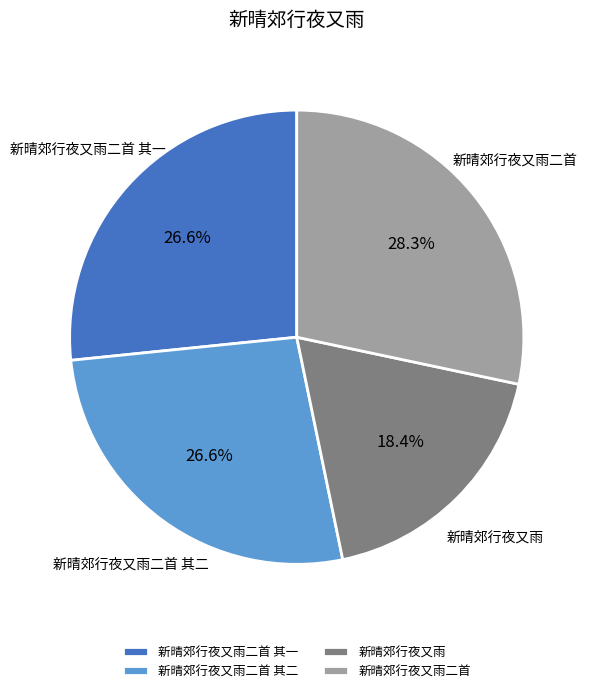

Between 新晴郊行夜又雨二首 其一 and 新晴郊行夜又雨二首, which is larger?

新晴郊行夜又雨二首